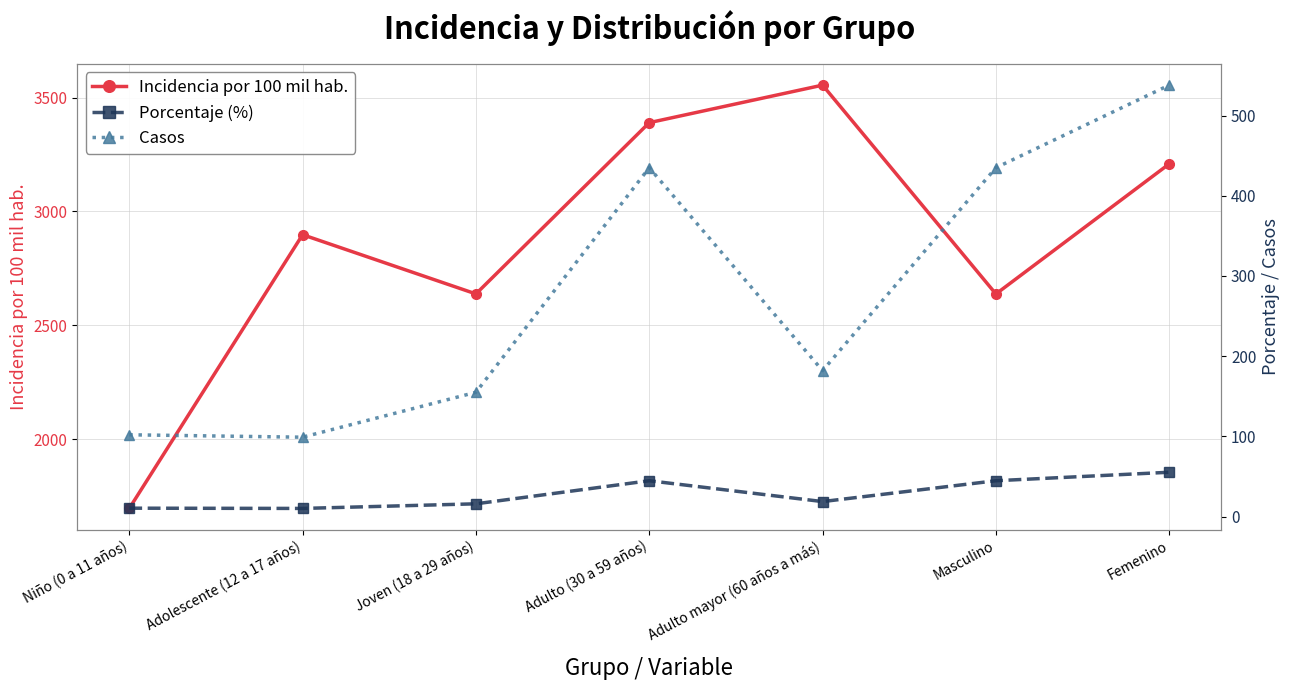

What are all the series names shown in the legend?

Incidencia por 100 mil hab., Porcentaje (%), Casos